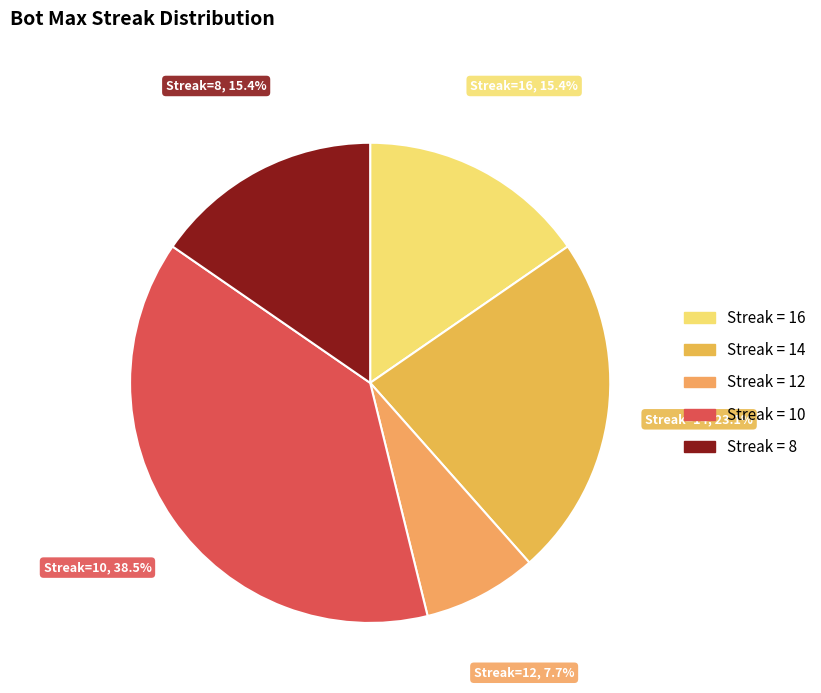

Count the number of slices in the pie.

5